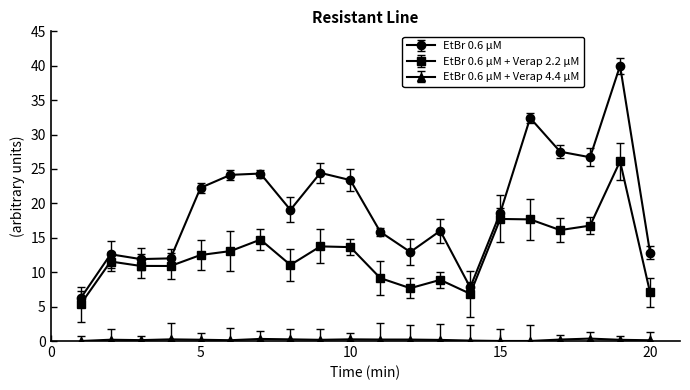

At how many categories does at least one series exceed 20?

9